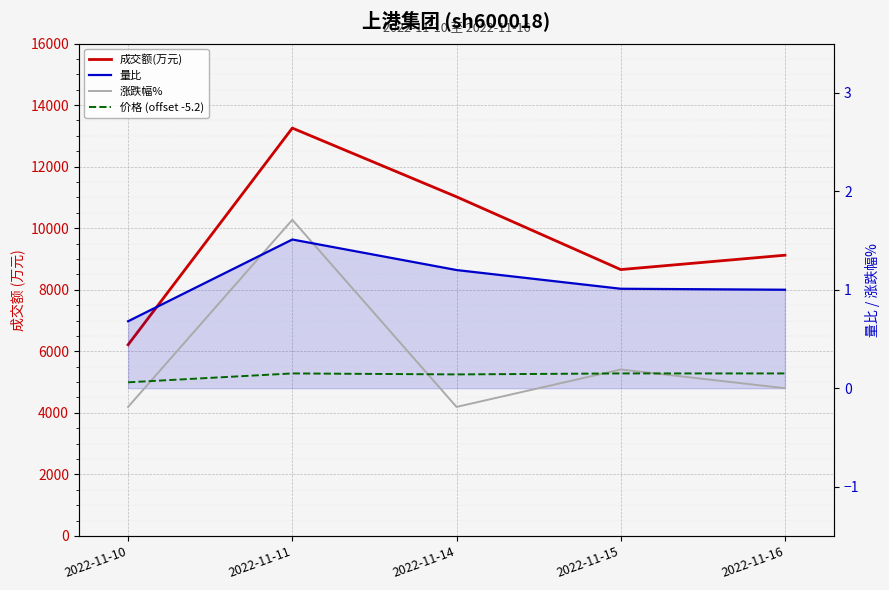

Where is the first local maximum for 量比?

2022-11-11